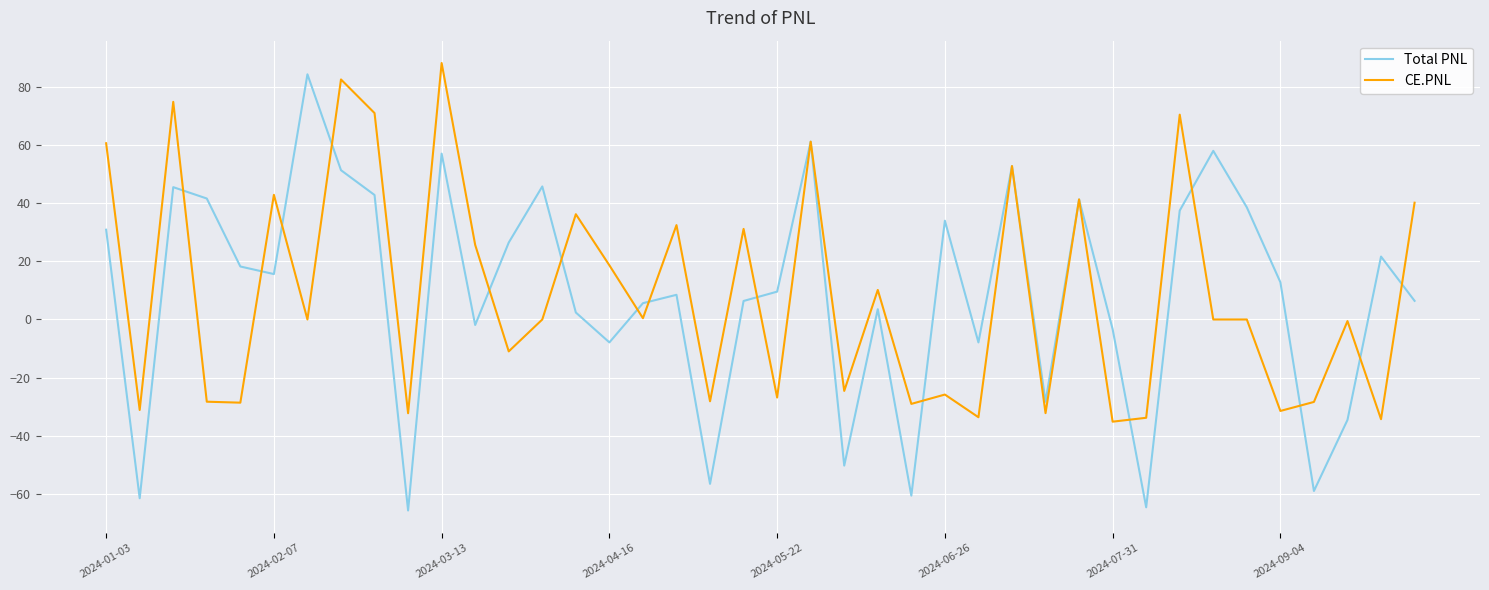

Which series has the widest spread of values?

Total PNL